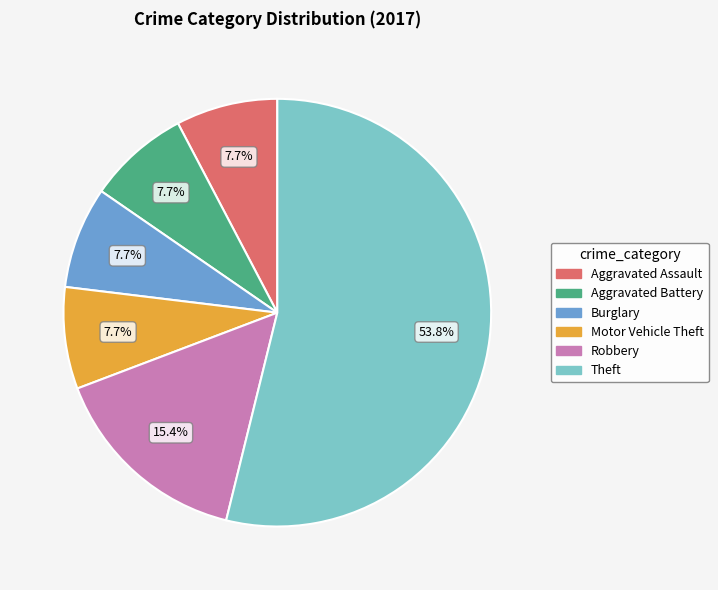

The Theft slice represents 67% of the pie. True or false?

False